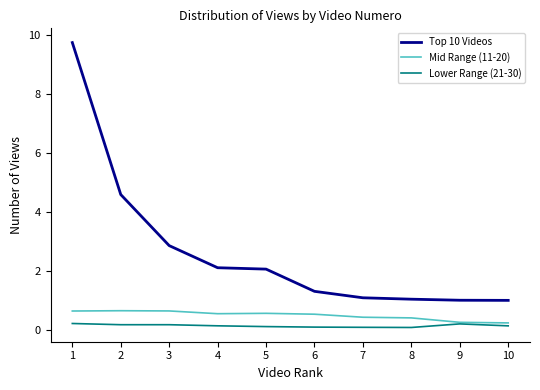

True or false: Mid Range (11-20) and Top 10 Videos cross at least once.

False